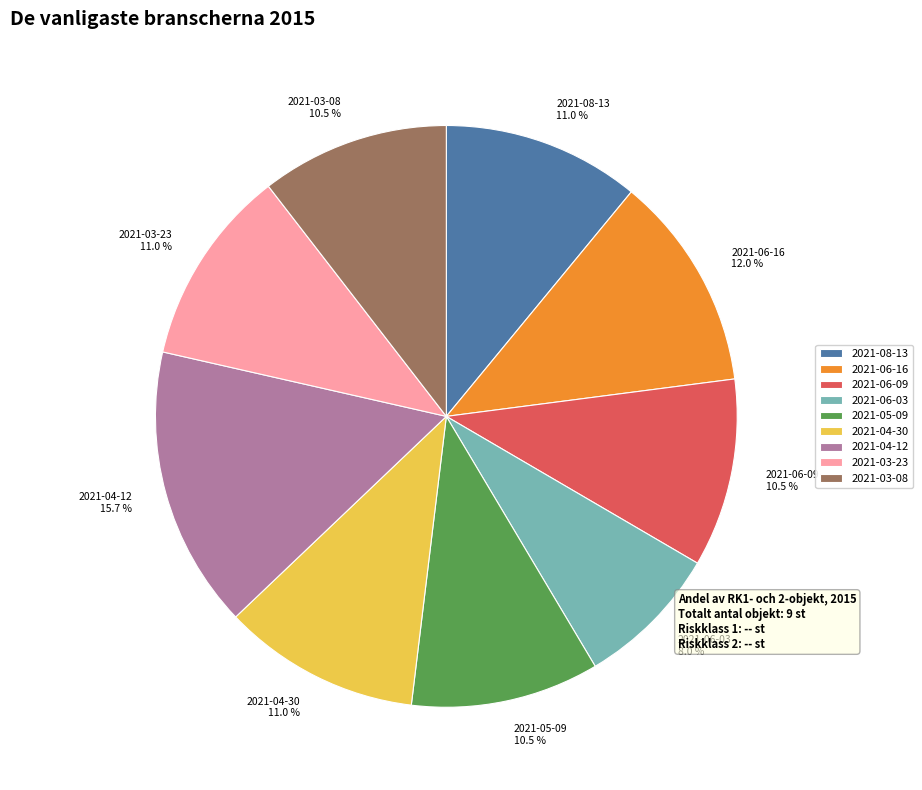

Approximately how many times larger is the value at 2021-03-23 11.0 % compared to 2021-06-16 12.0 %?

0.9